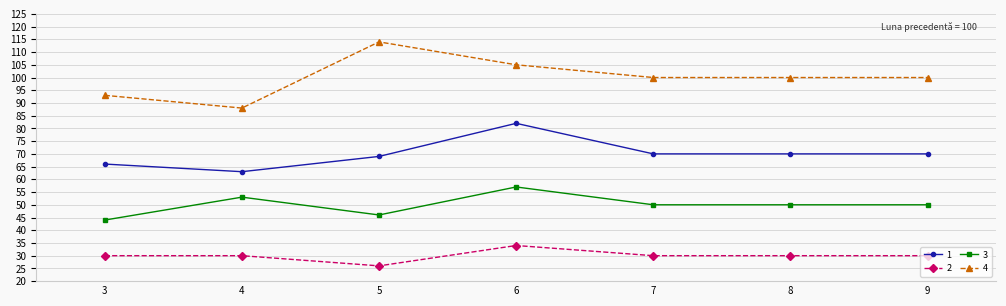

Rank the series by their average value, from highest to lowest.

4, 1, 3, 2